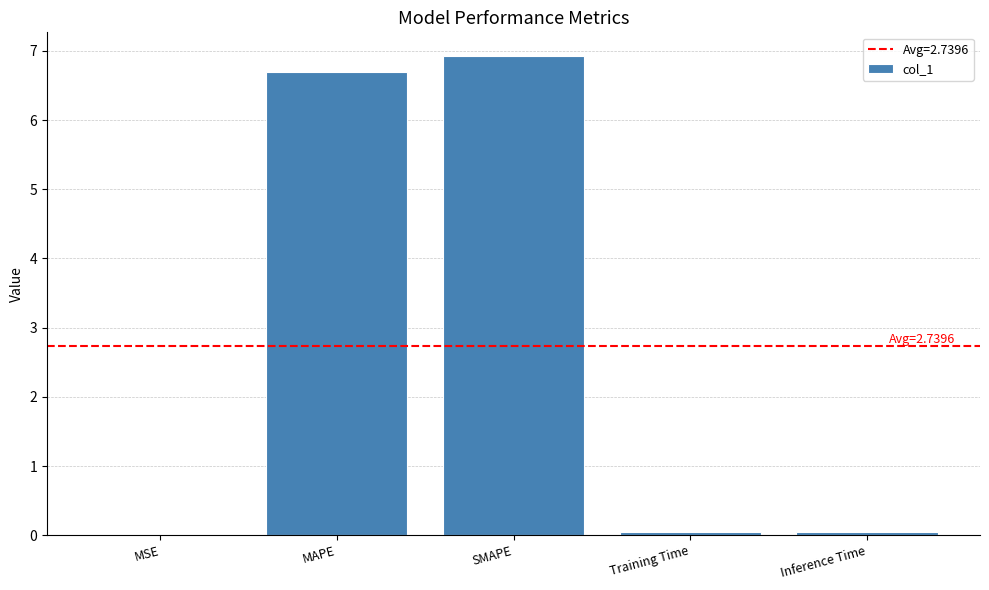

Which has a higher value, MAPE or Training Time?

MAPE